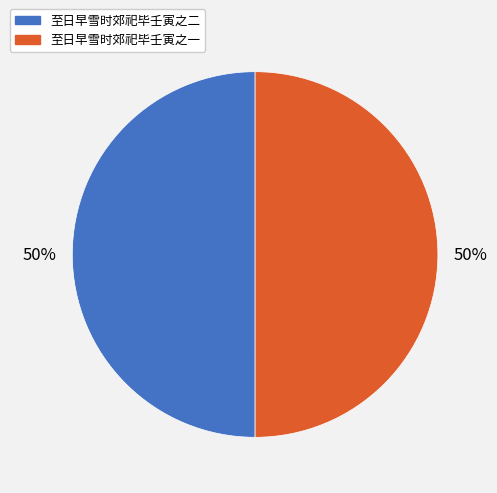

Is it true that 至日早雪时郊祀毕壬寅之二 is 50% of the pie?

True